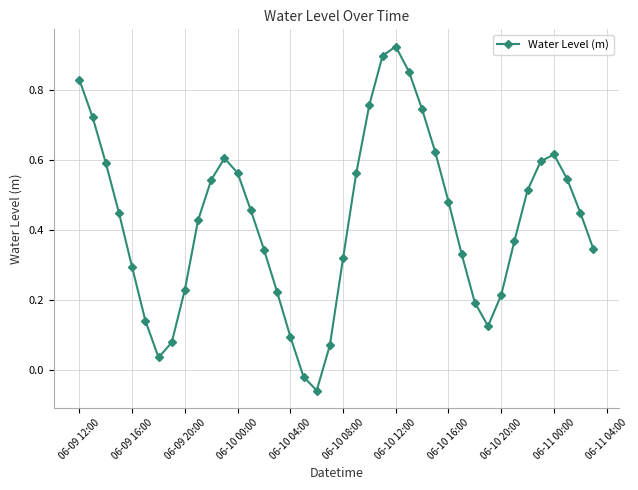

What is the difference between the maximum and minimum values?

1.0